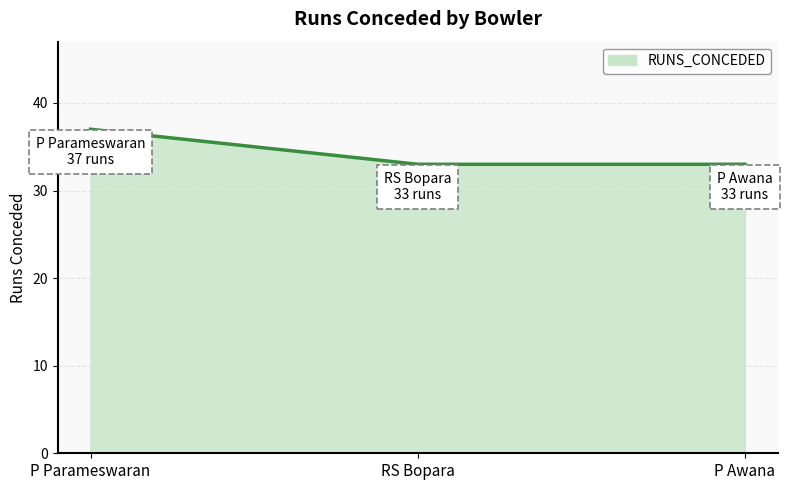

What is the sum of all values?

103